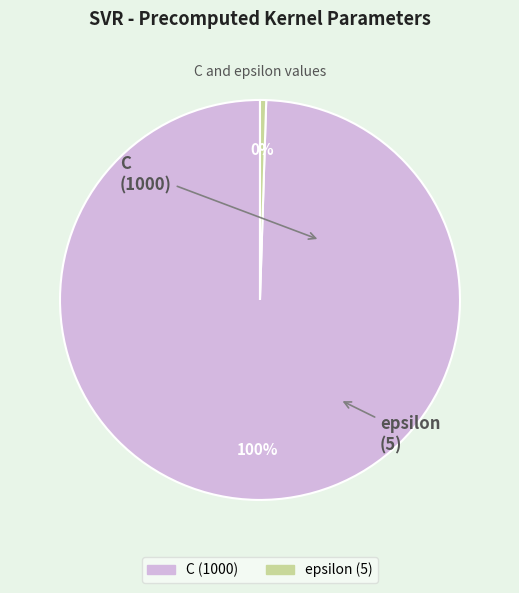

Combined, do epsilon and C account for over 50%?

Yes